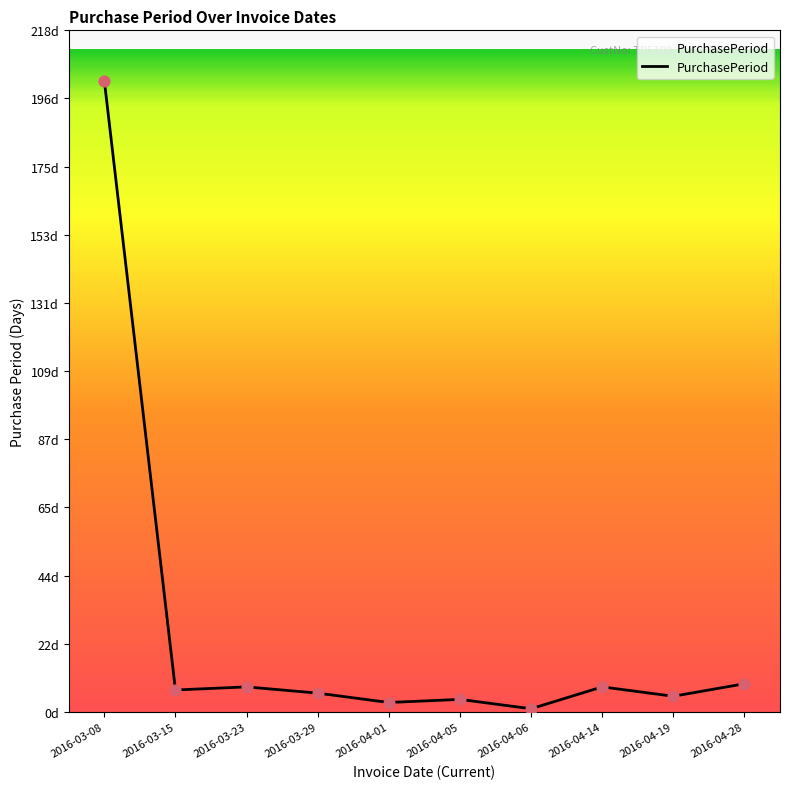

What is the change in value from 2016-03-15 to 2016-04-14?

+1